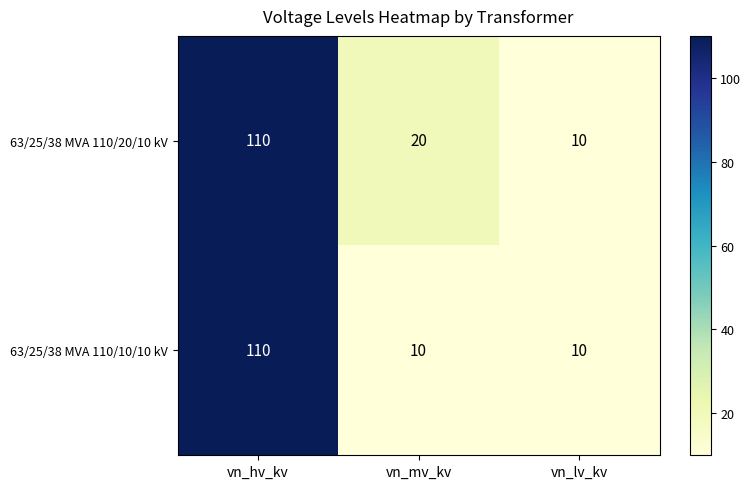

How many series are shown in this chart?

2